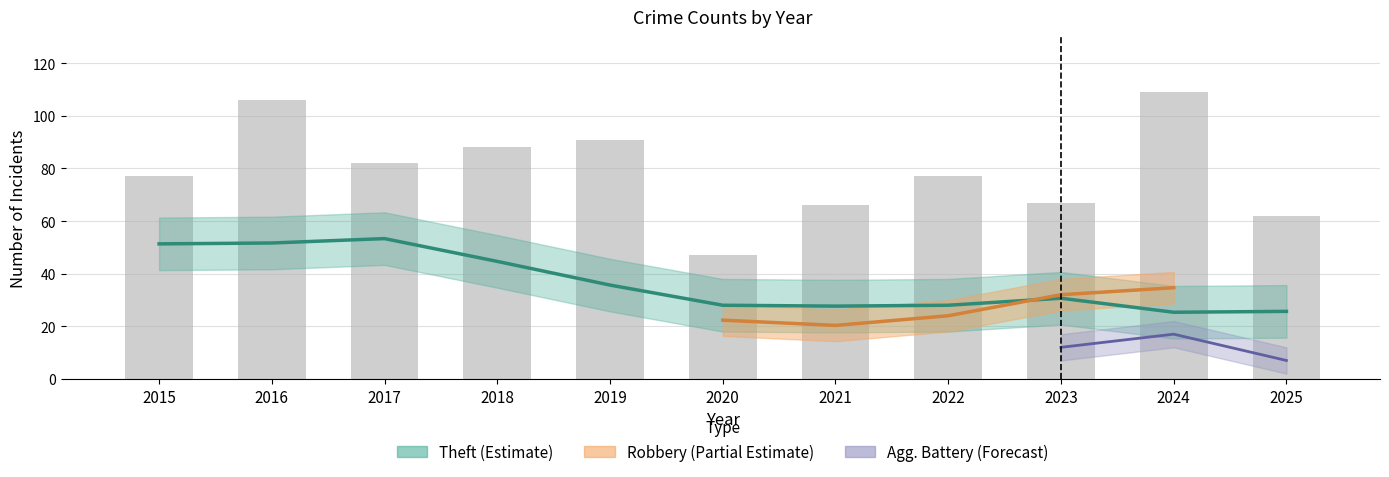

What is the sum of the Theft values at 2018 and 2023?

70